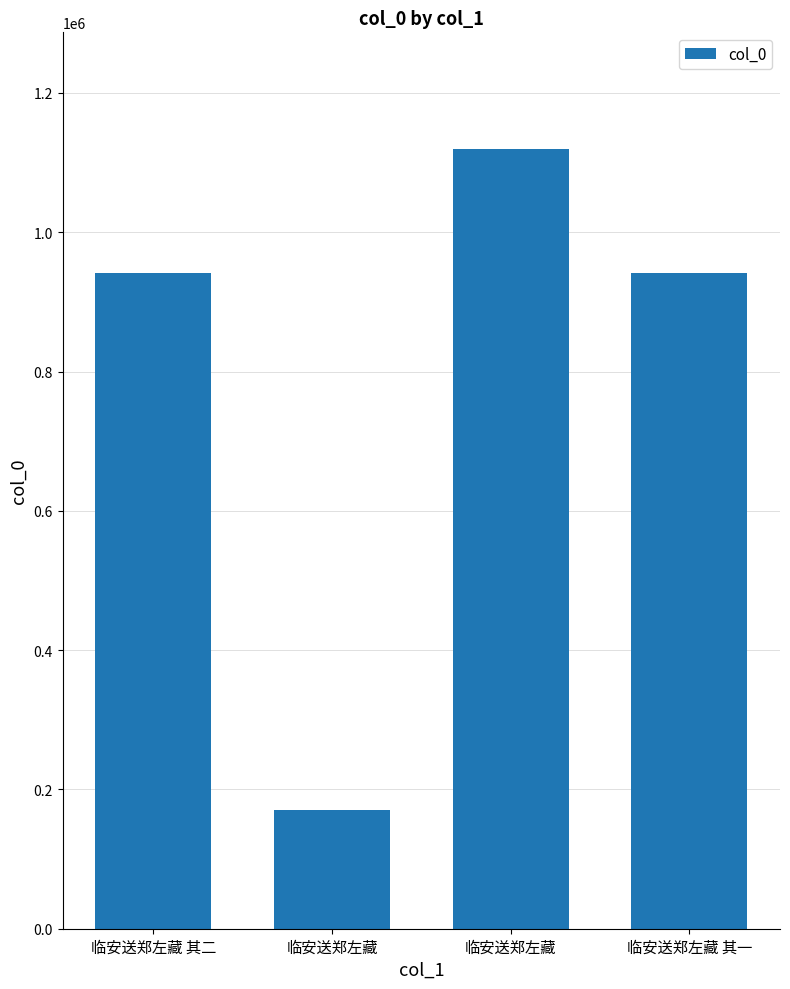

How many data points are less than 940921?

2